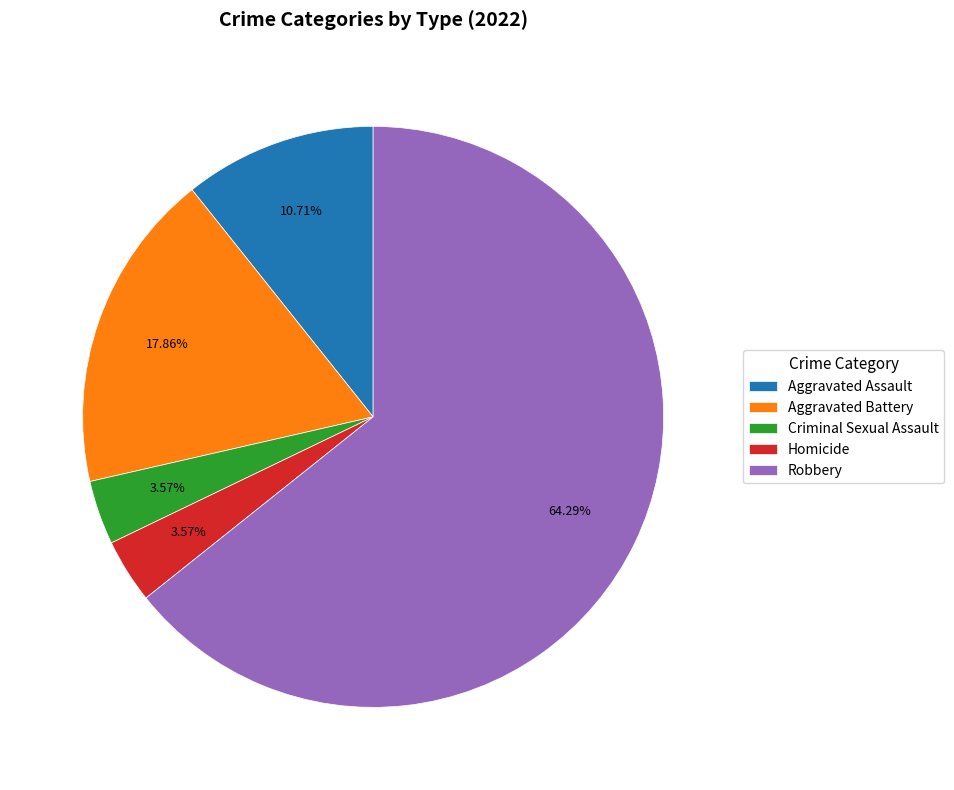

Which slice is the largest?

Robbery